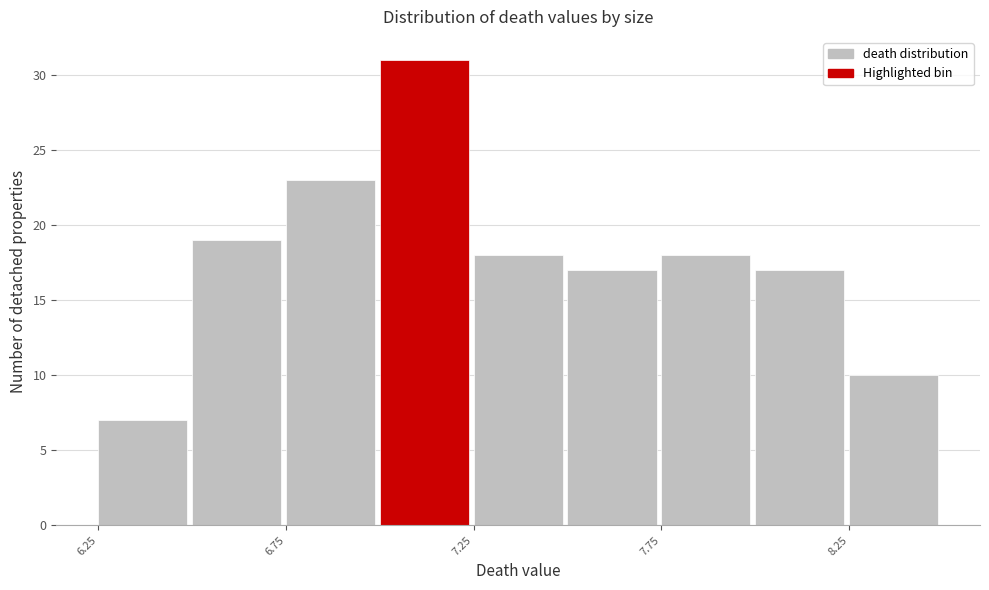

Reading left to right, list every bar in this chart as the range it spans on the x-axis followed by its height. The values are not printed on the chart, so give them approximately, as read against the axis.

6.25 to 6.50: 7
6.50 to 6.75: 19
6.75 to 7.00: 23
7.00 to 7.25: 31
7.25 to 7.50: 18
7.50 to 7.75: 17
7.75 to 8.00: 18
8.00 to 8.25: 17
8.25 to 8.50: 10